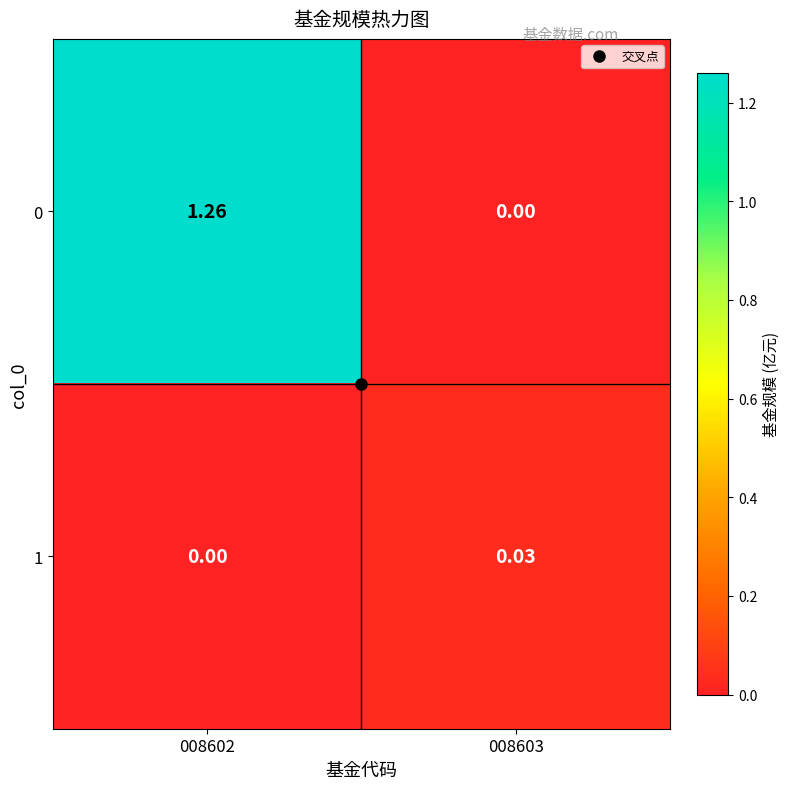

Is the value of 1 at 008603 greater than the value of 0 at 008603?

Yes